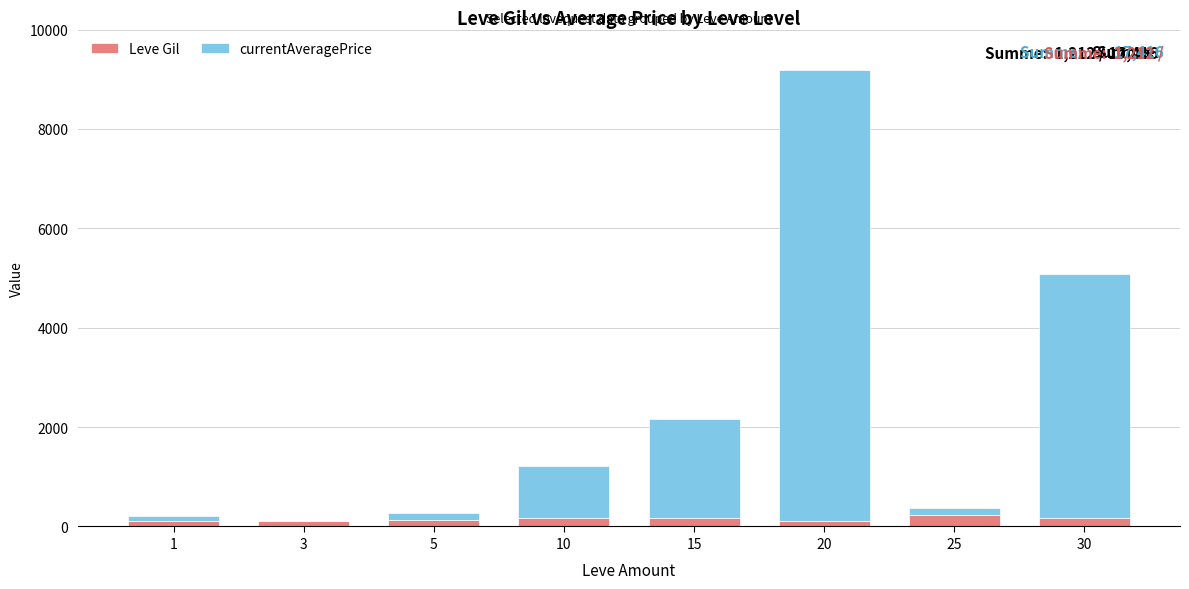

What are all the series names shown in the legend?

Leve Gil, currentAveragePrice